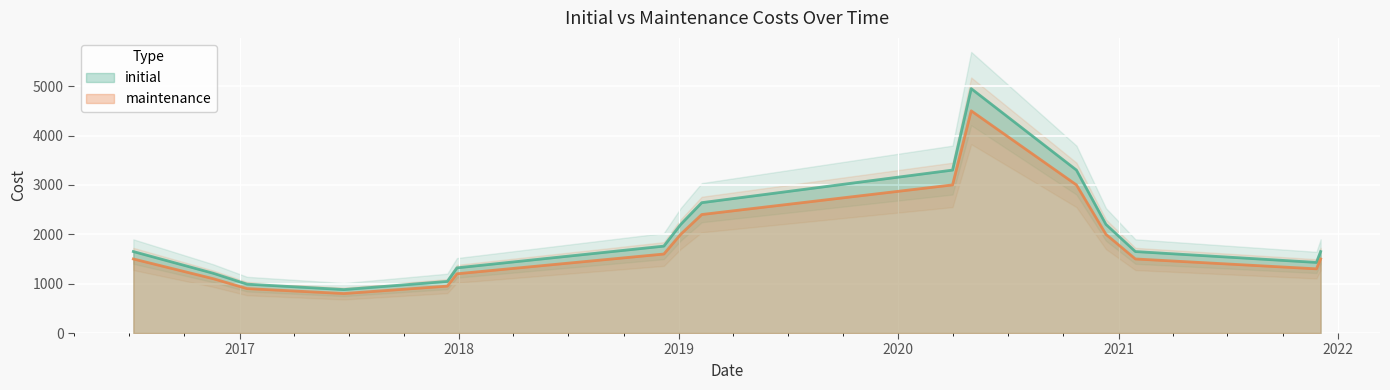

Which category has the lowest value across all series?

20170623